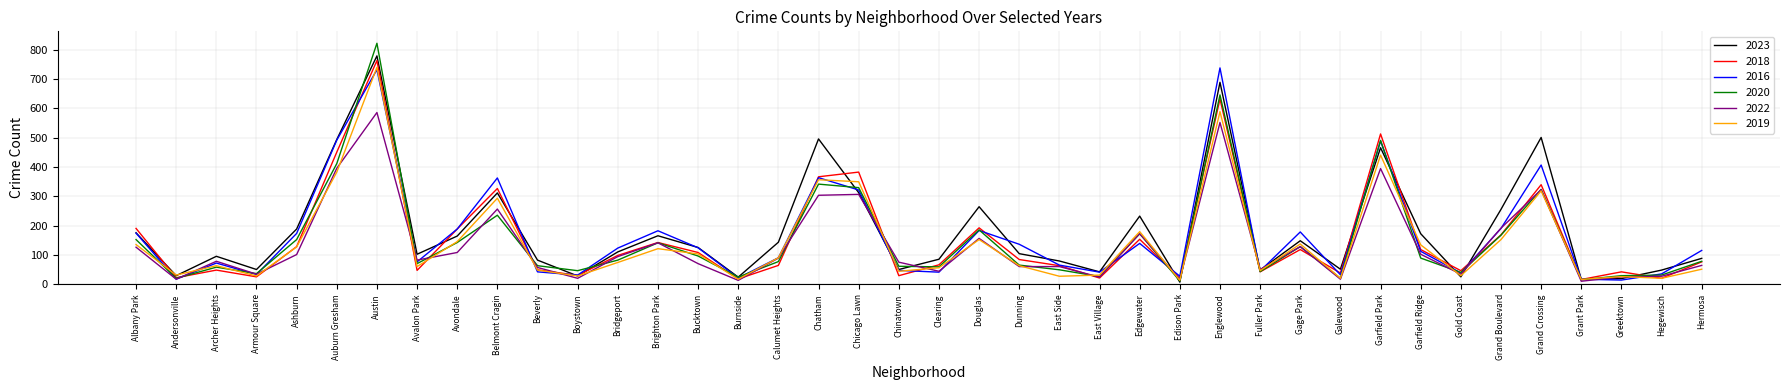

The 2019 series shows 11 at Chinatown. True or false?

False